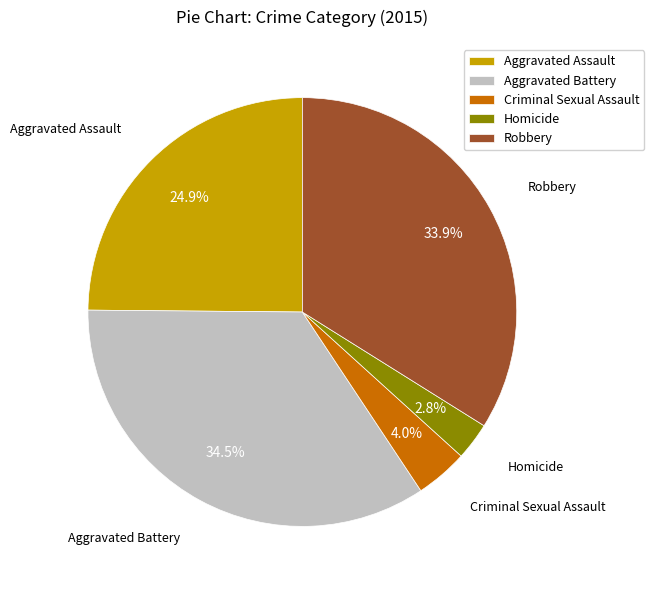

True or false: Criminal Sexual Assault accounts for 4% of the total.

True